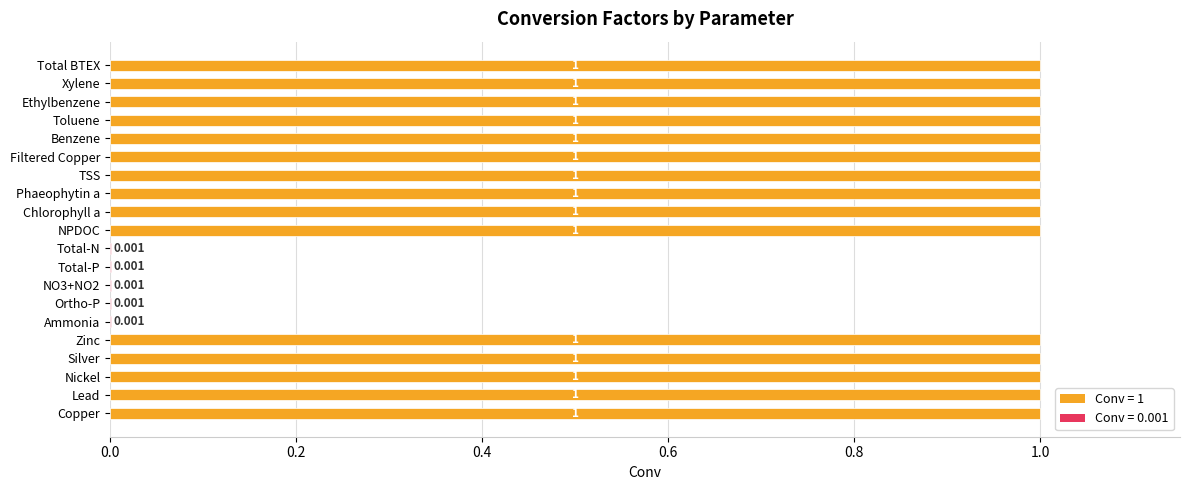

Between Ethylbenzene and Ammonia, which is larger?

Ethylbenzene